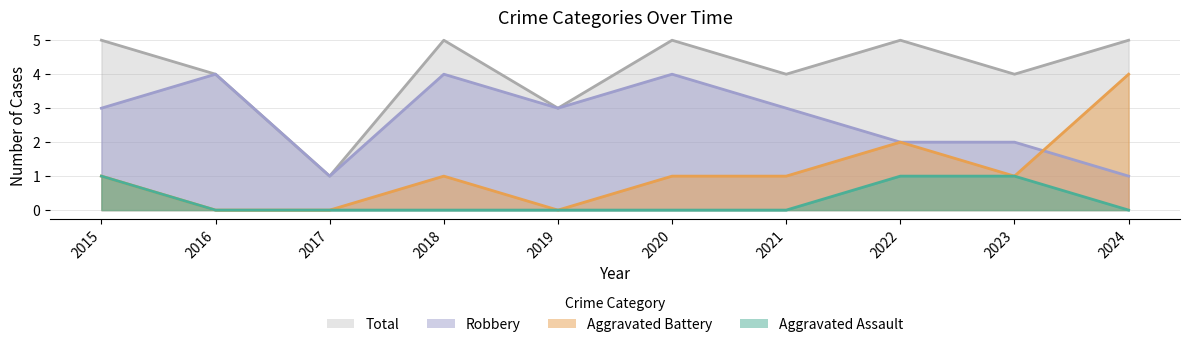

Where is Total nearest to the value 3?

2019